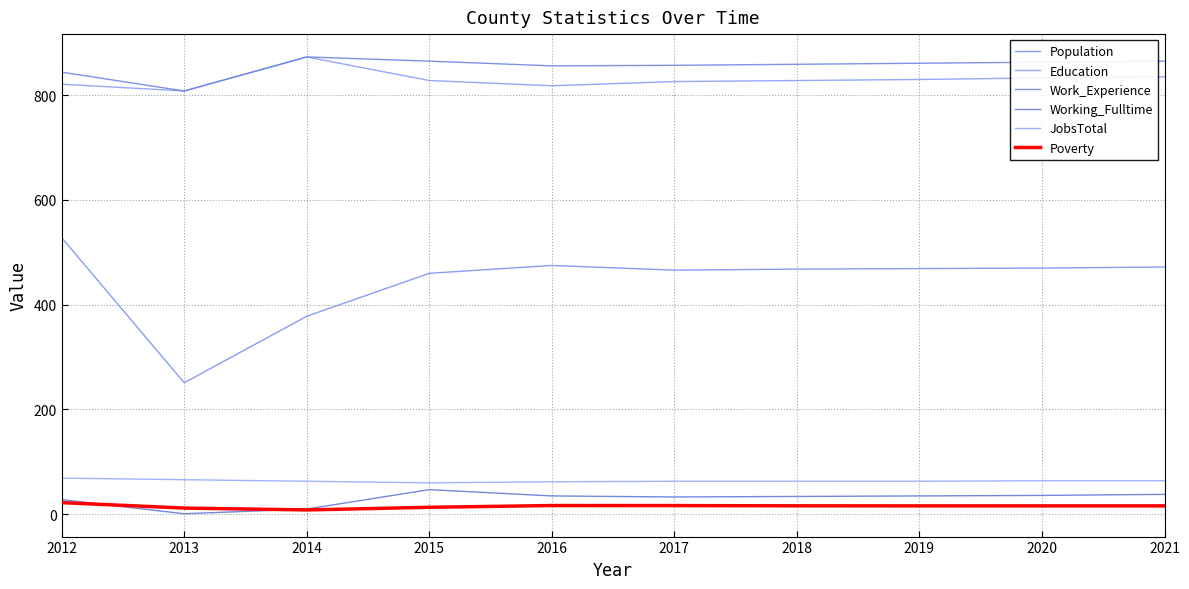

Does the chart have visible grid lines?

Yes